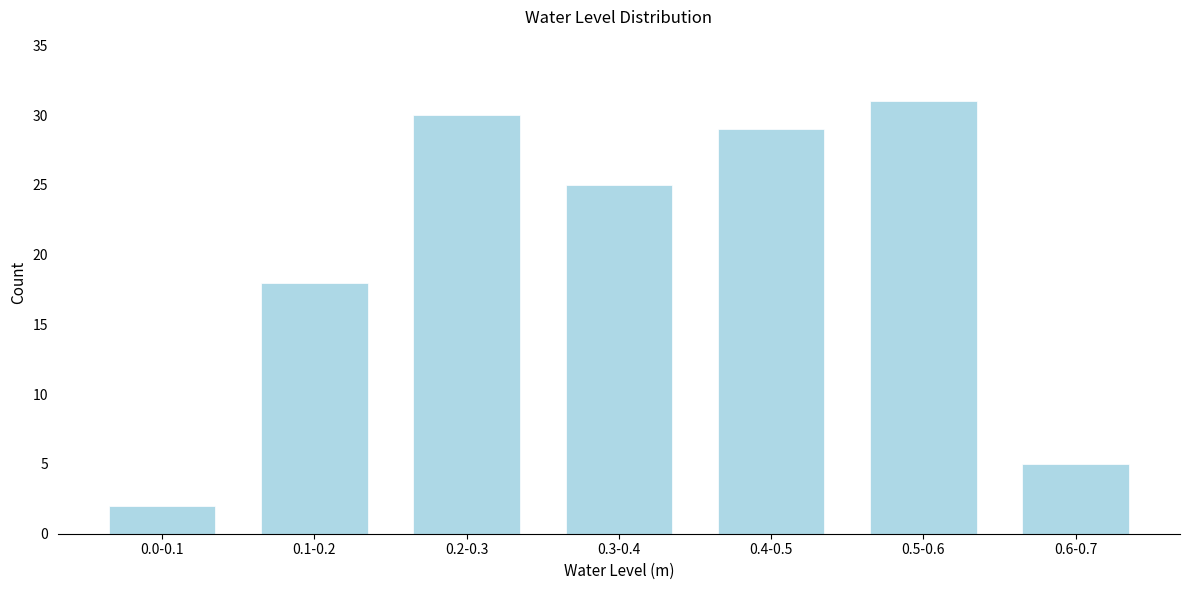

Reading left to right, what are all the values shown in this chart?

0.0-0.1=2	0.1-0.2=18	0.2-0.3=30	0.3-0.4=25	0.4-0.5=29	0.5-0.6=31	0.6-0.7=5